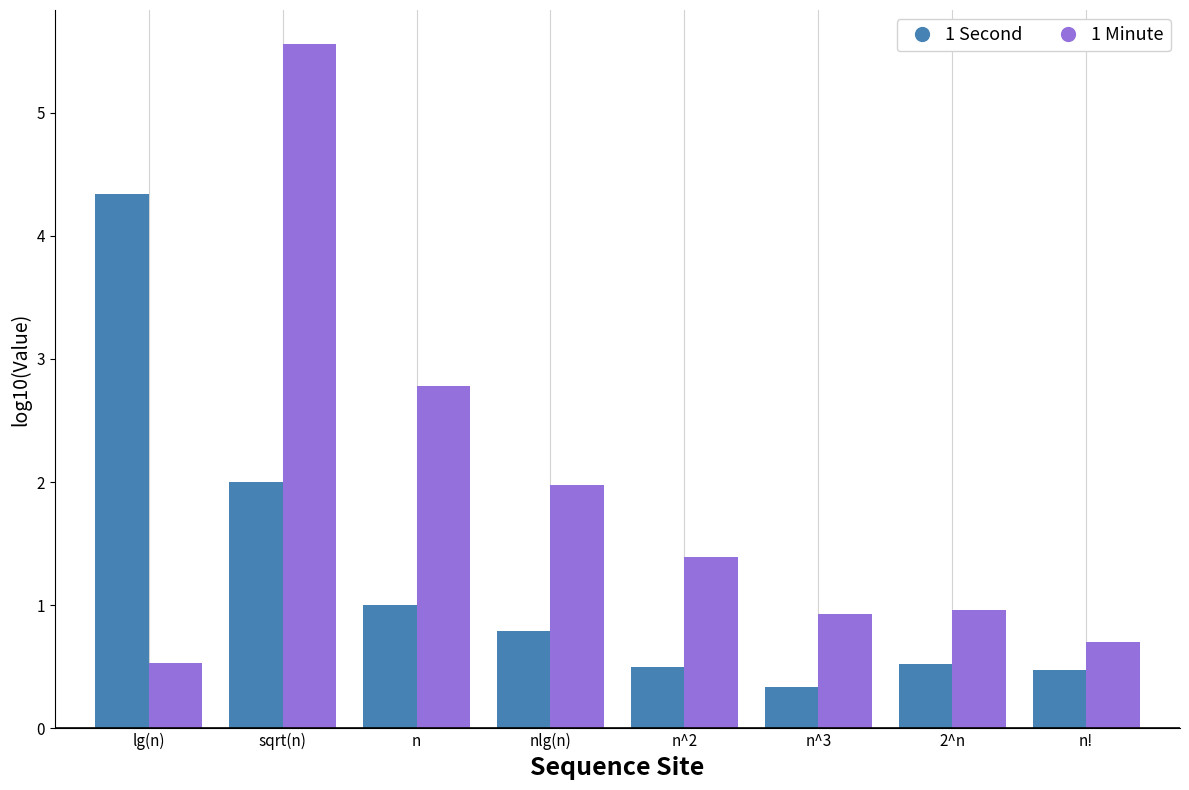

At how many categories does at least one series exceed 4?

2